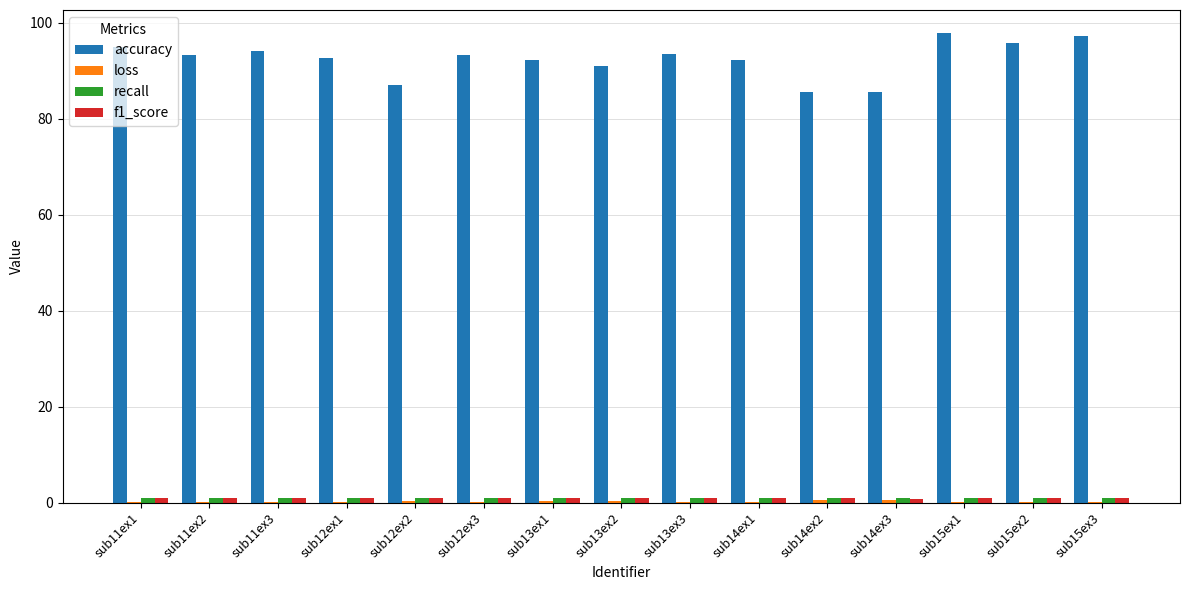

The value of accuracy at sub11ex3 is 94.1. True or false?

True